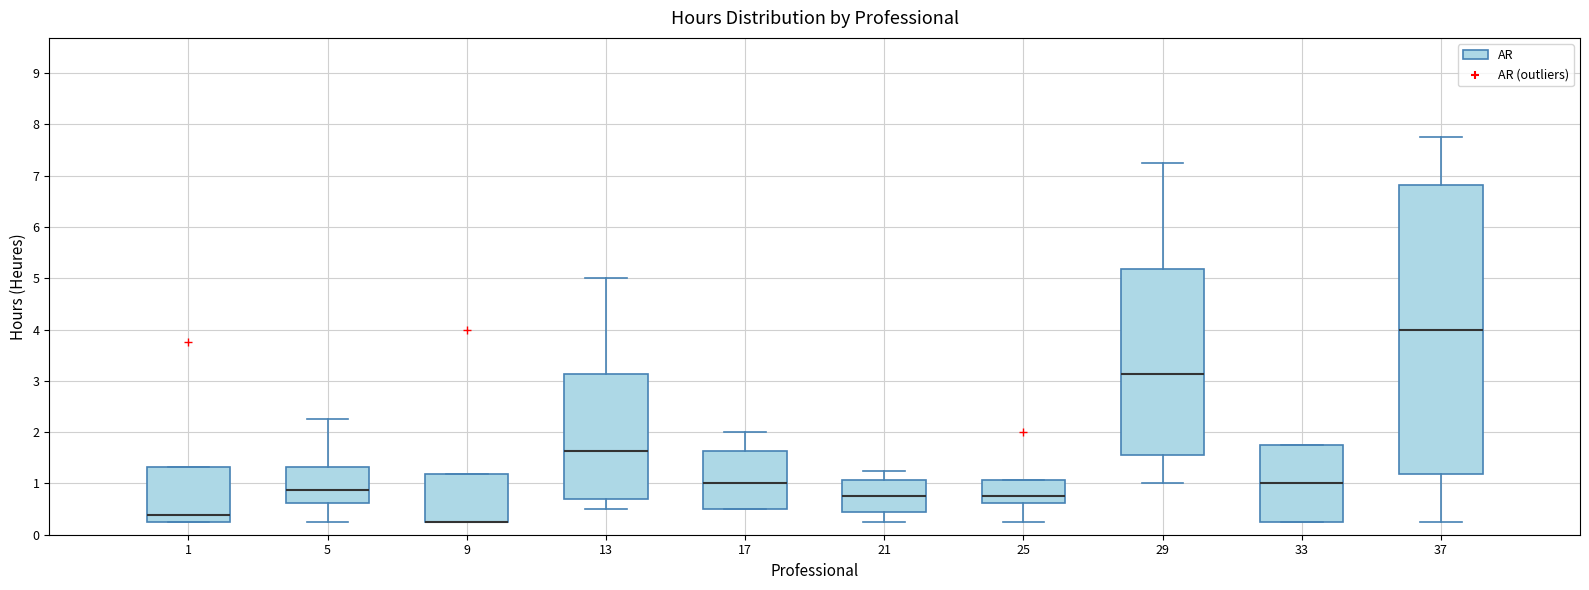

Where does the lower whisker of the box at x = 37 end on the y-axis? The values are not printed on the chart, so give them approximately, as read against the axis.

0.3